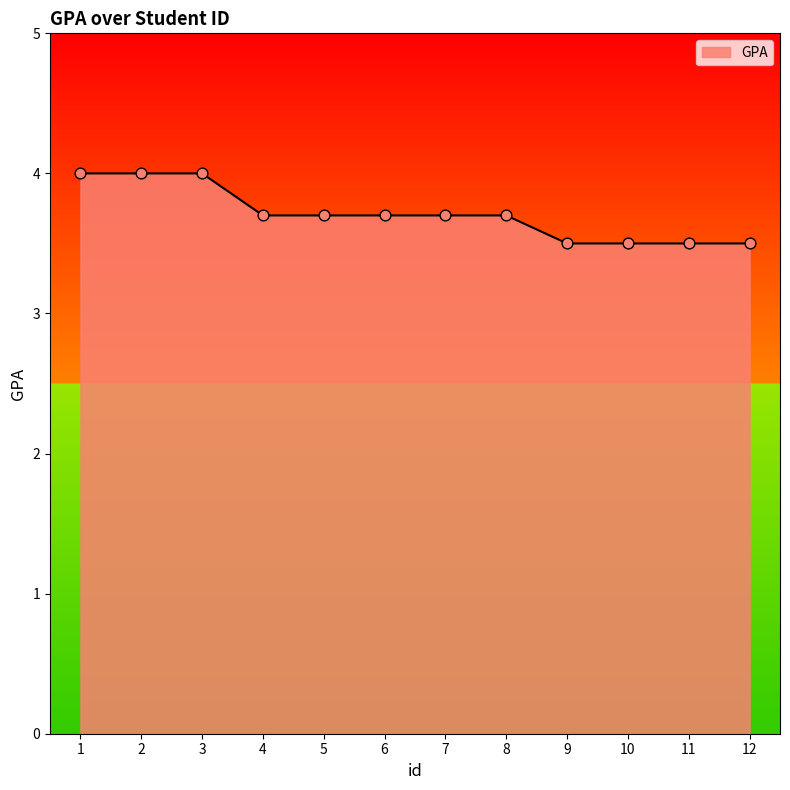

What is the change in value from 3 to 10?

-0.5